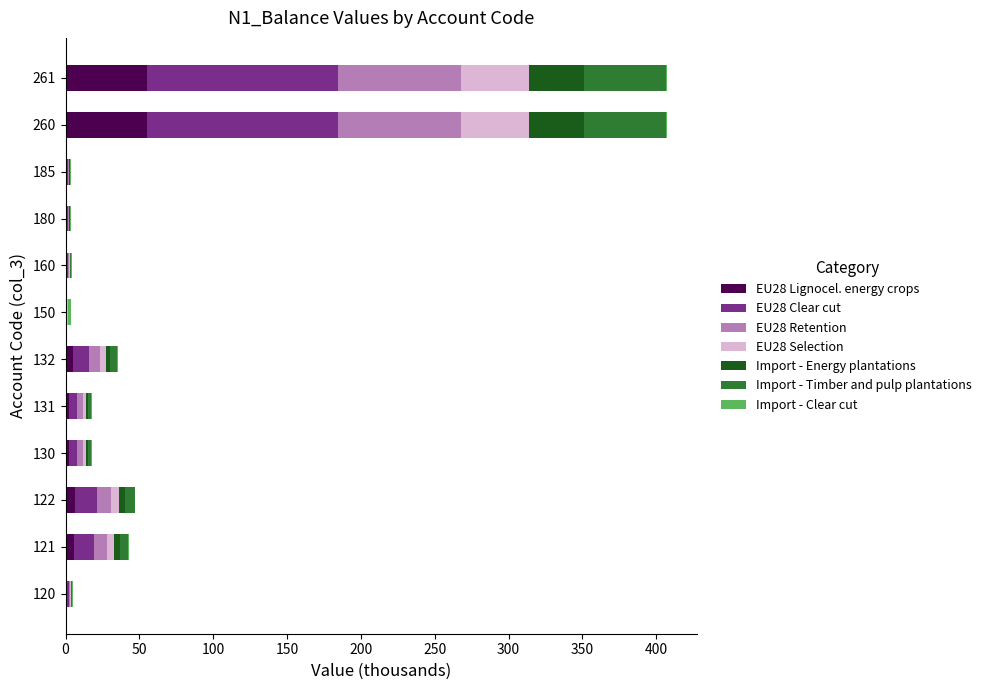

How many distinct data groups are displayed?

7